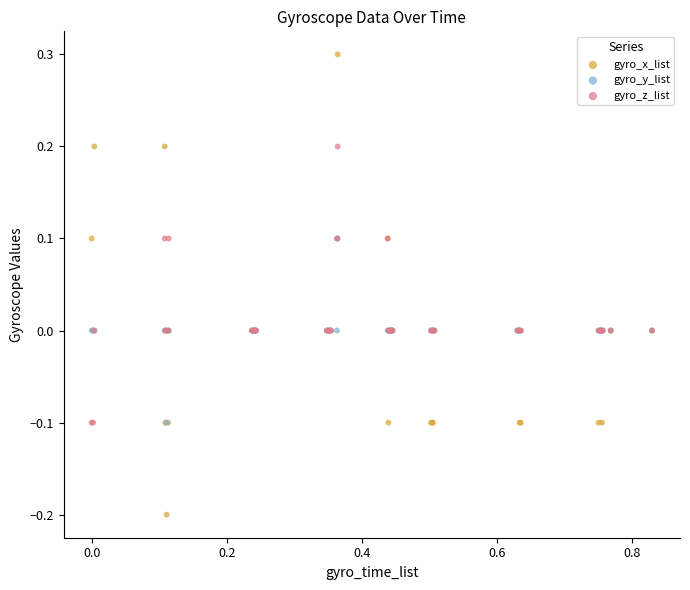

What are all the series names shown in the legend?

gyro_x_list, gyro_y_list, gyro_z_list